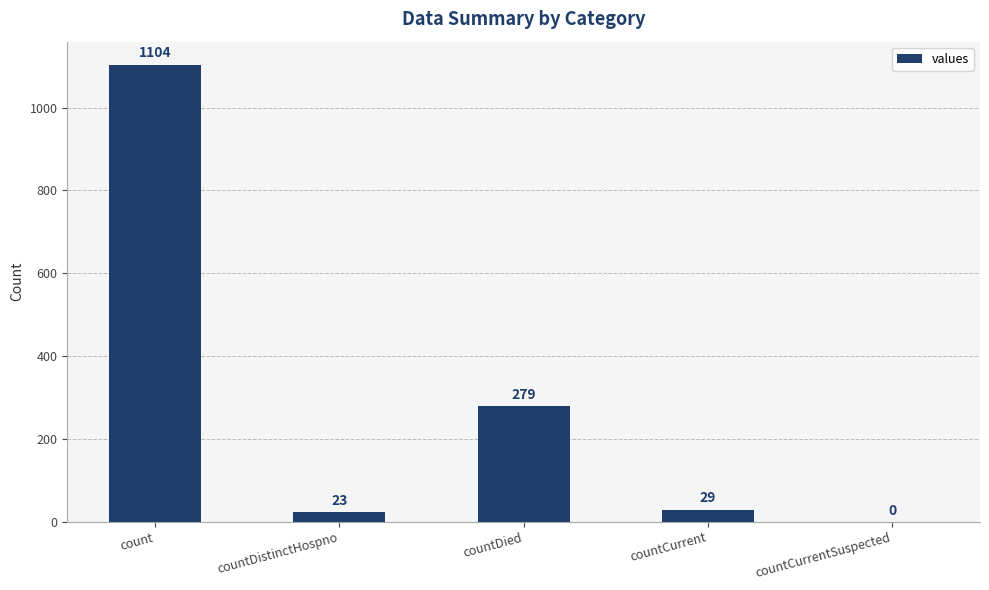

What is the sum of the values at countCurrentSuspected and count?

1104